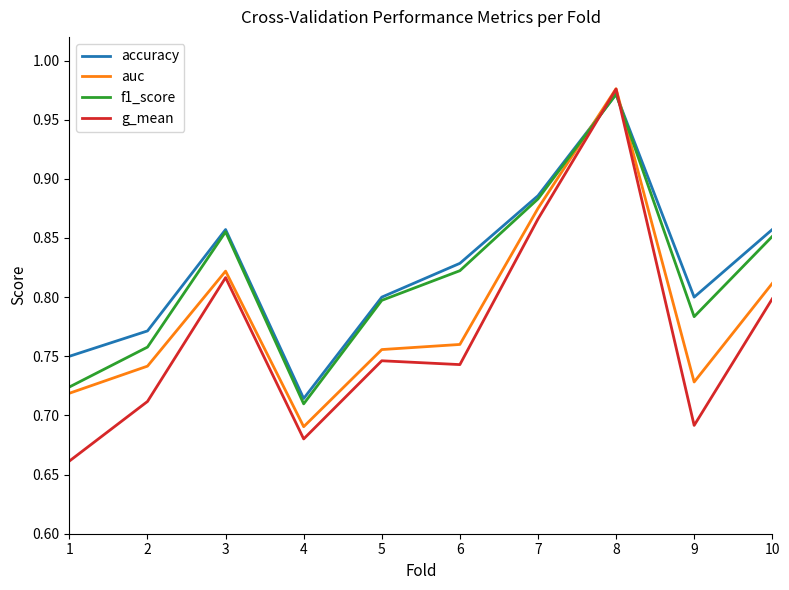

Is the value of accuracy at 8 greater than the value of auc at 10?

Yes